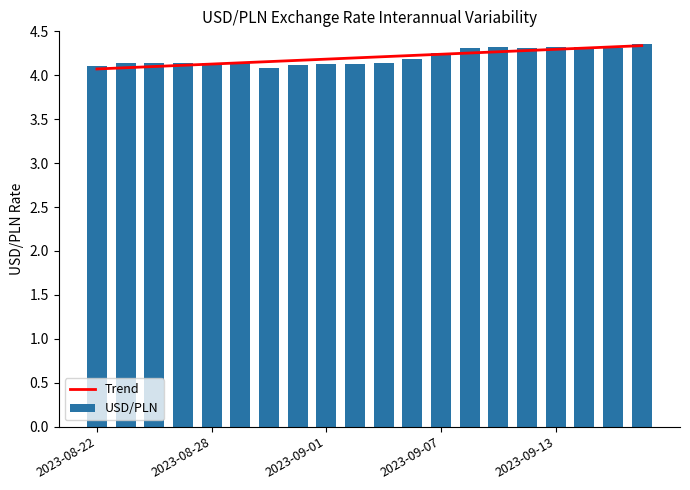

The Trend series shows 4.1 at 2023-08-28. True or false?

True